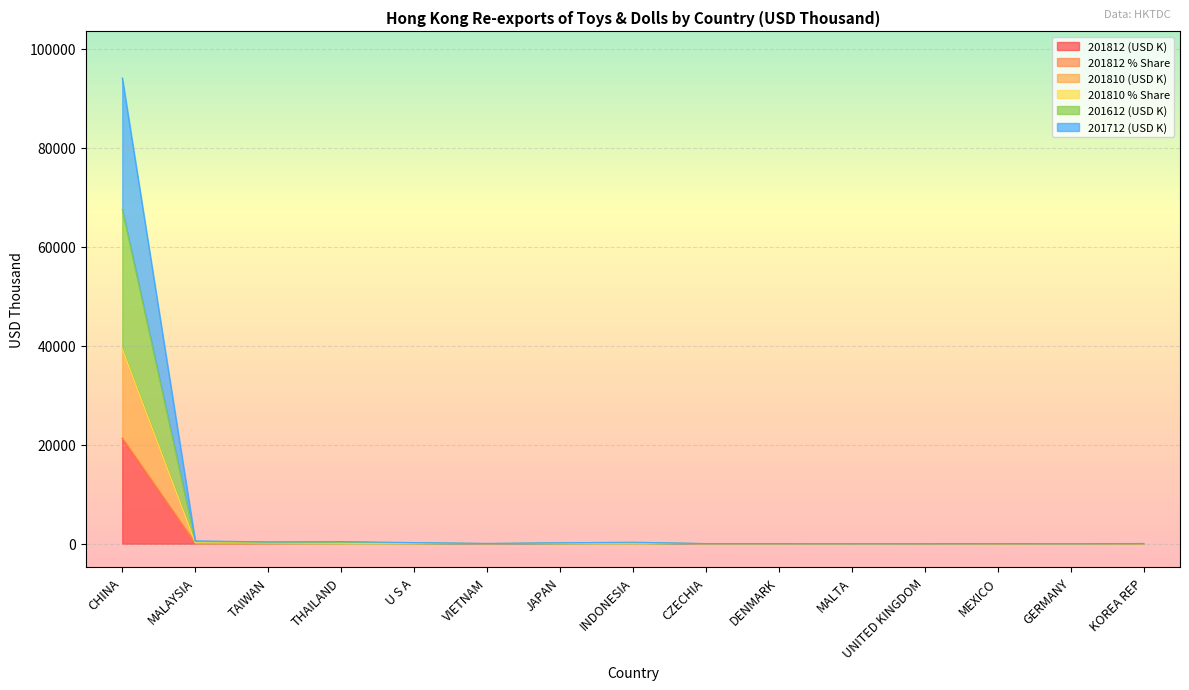

The 201810 (USD K) series shows 39385.9 at CHINA. True or false?

True